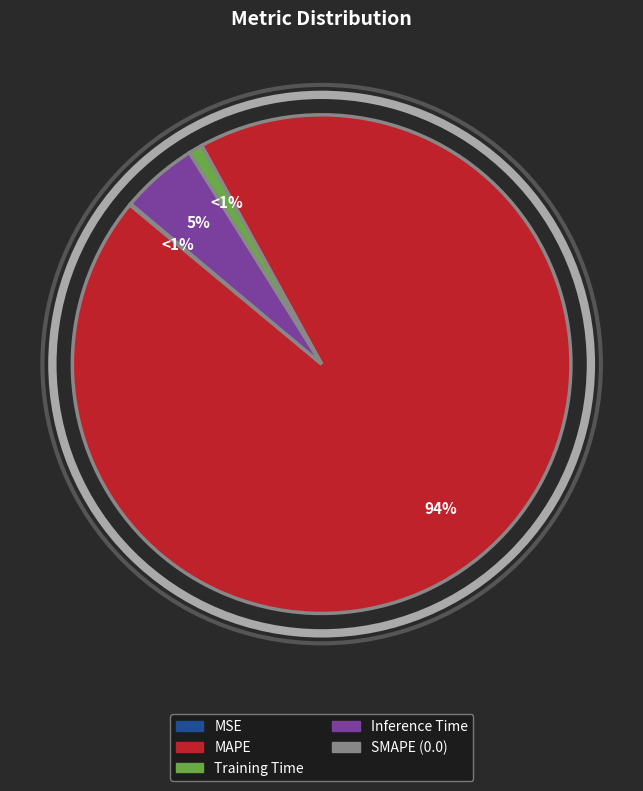

The SMAPE slice represents 10% of the pie. True or false?

False